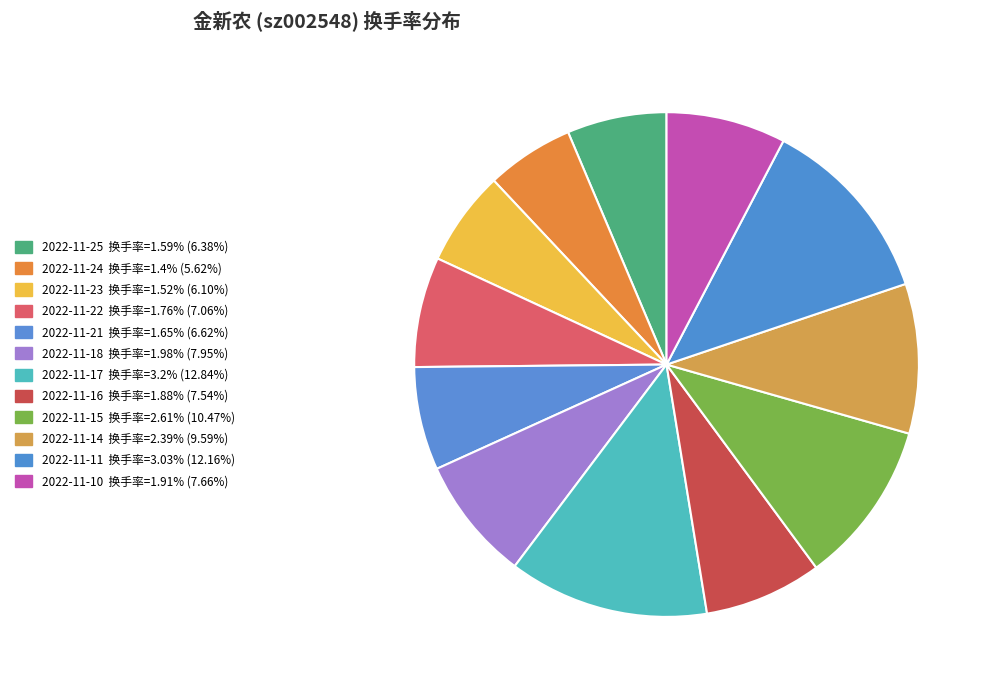

Between 2022-11-18 and 2022-11-24, which is larger?

2022-11-18